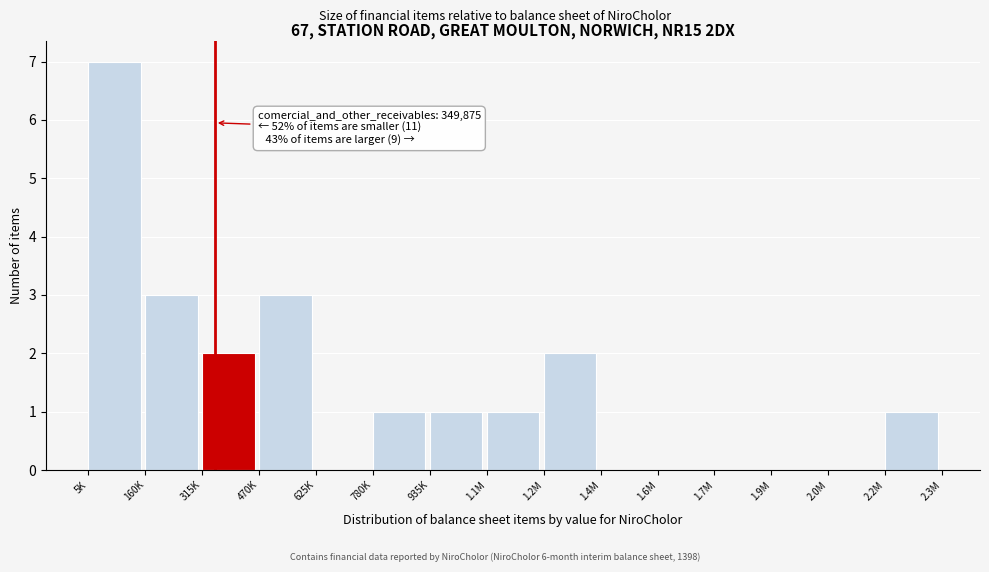

Reading right to left, extract all data points from this chart.

2.2M=1	2.0M=0	1.9M=0	1.7M=0	1.6M=0	1.4M=0	1.2M=2	1.1M=1	935K=1	780K=1	625K=0	470K=3	315K=2	160K=3	5K=7